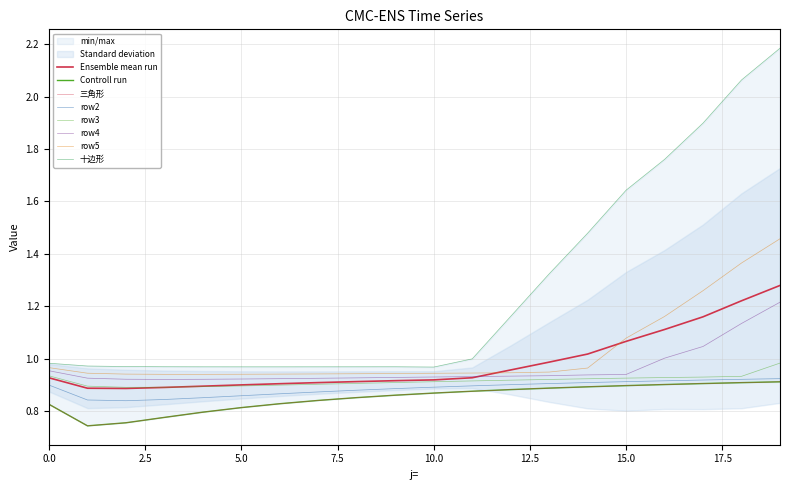

How many categories are shown in the chart?

20